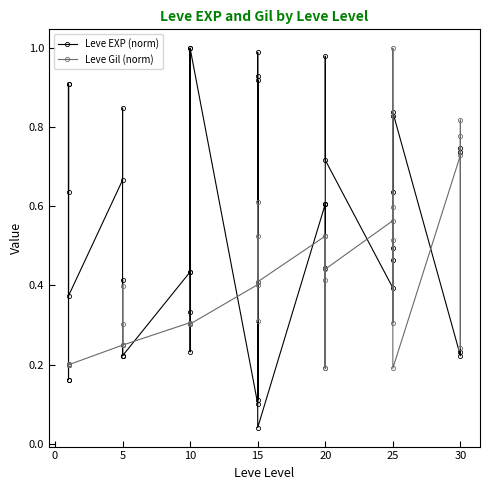

Which series ends up on top after the final intersection of Leve Gil (norm) and Leve EXP (norm)?

Leve Gil (norm)